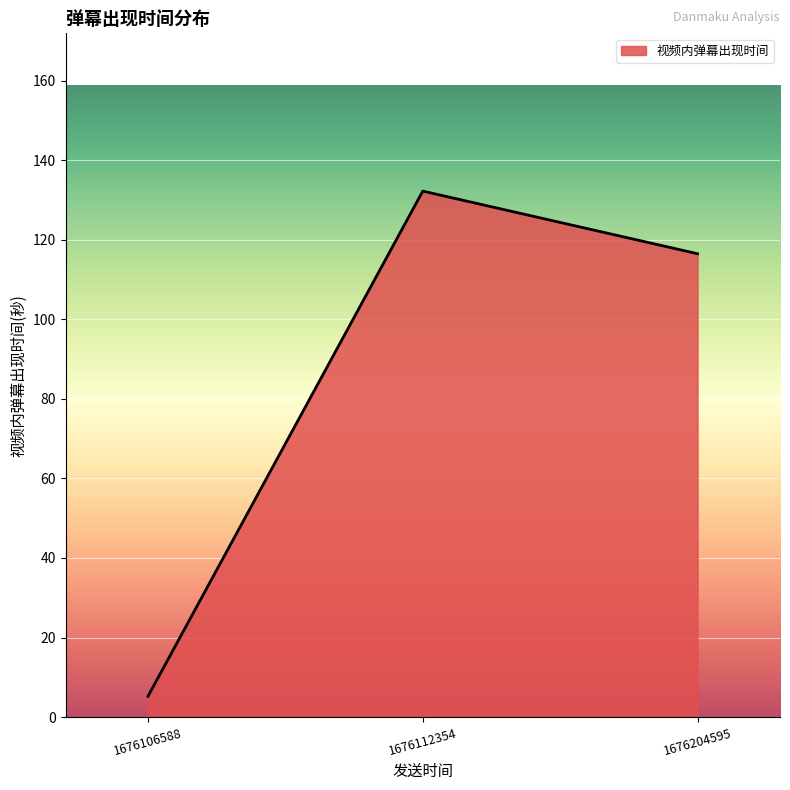

Reading left to right, list all the values displayed in this chart.

5.2	132.2	116.5